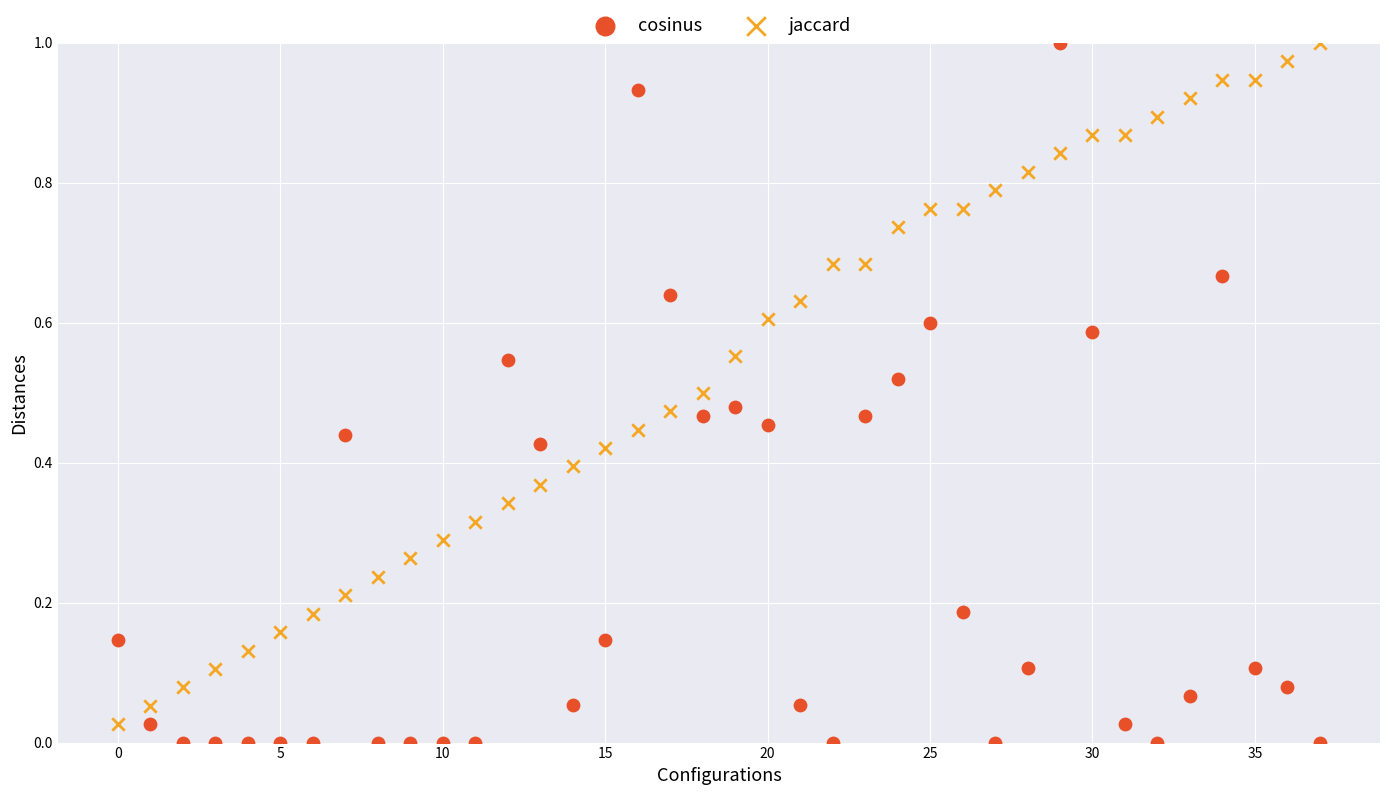

Which series contains the lowest Y value?

cosinus